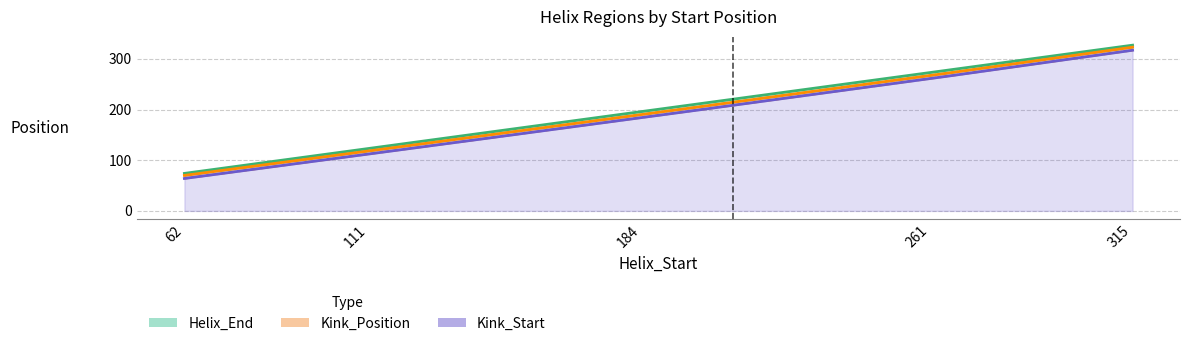

At 184, list the series in order from smallest to largest.

Kink_Start, Kink_Position, Helix_End